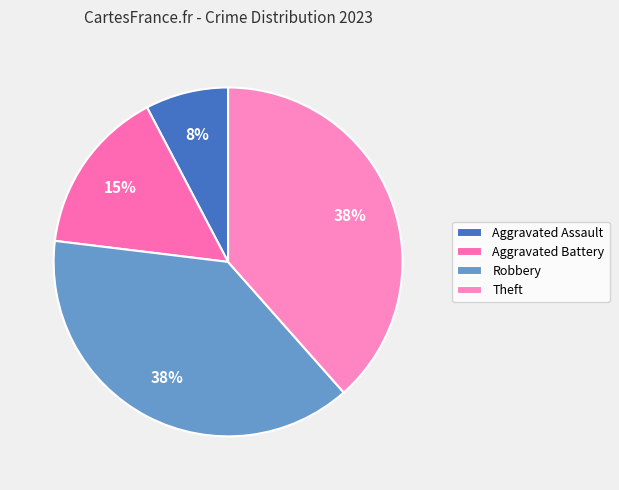

What is the ratio of the value at Theft to the value at Aggravated Battery?

2.5